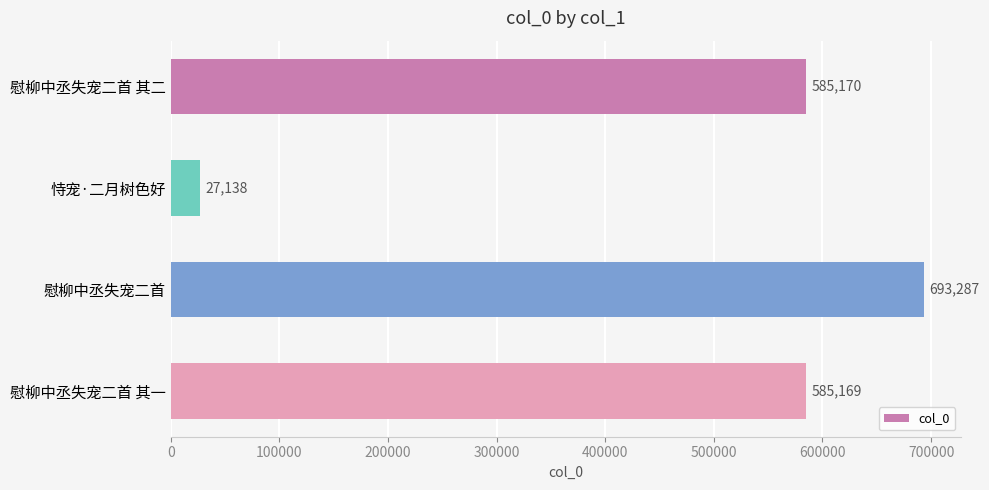

At which label is the value closest to 360212?

慰柳中丞失宠二首 其一